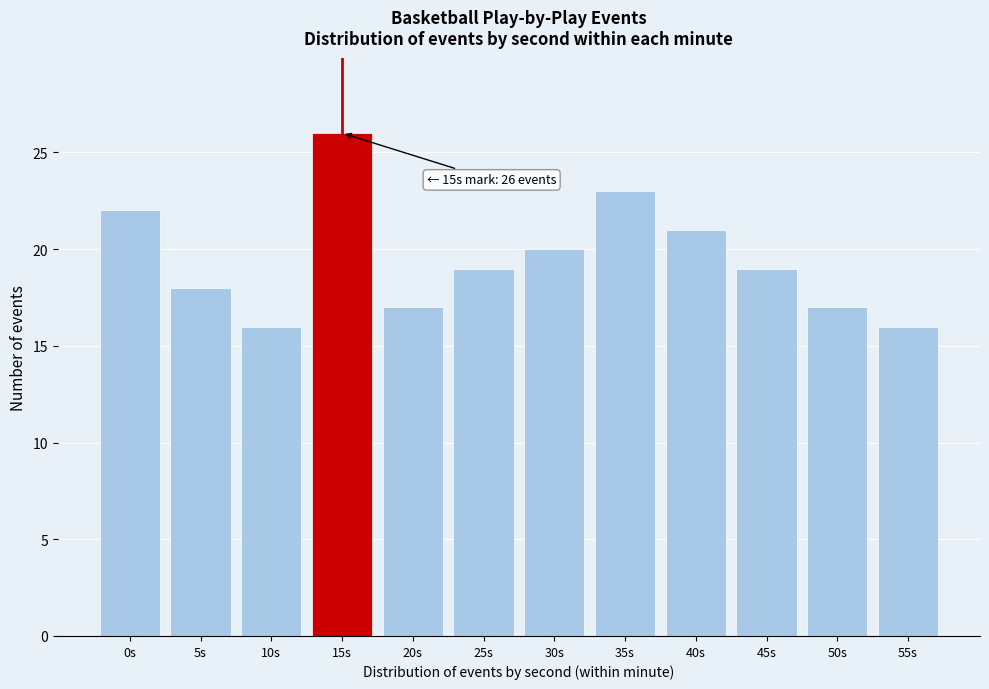

Reading left to right, extract all data points from this chart.

22	18	16	26	17	19	20	23	21	19	17	16